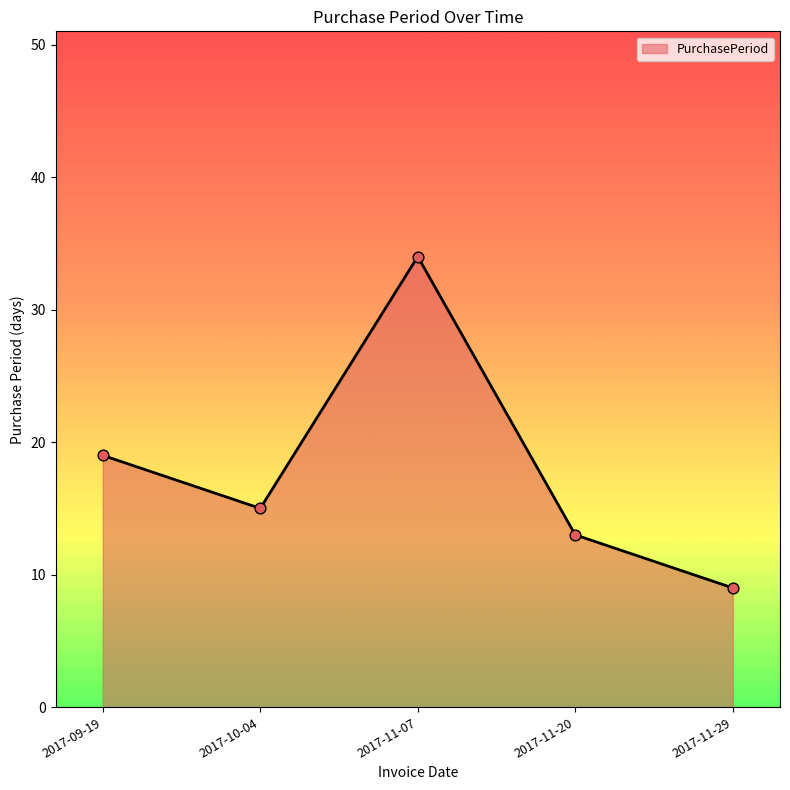

What is the change in value from 2017-11-07 to 2017-11-29?

-25